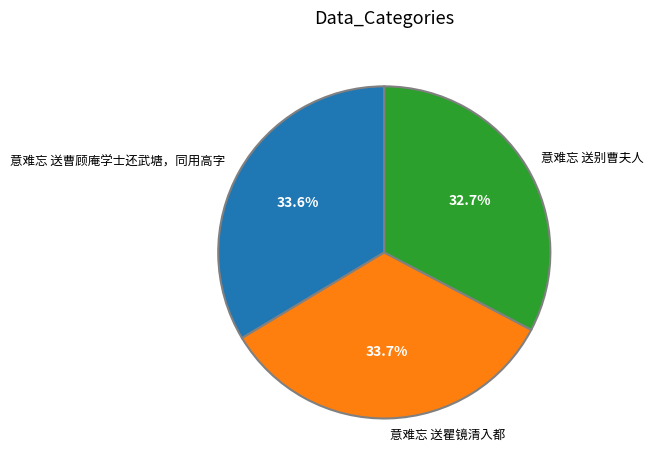

True or false: 意难忘 送曹顾庵学士还武塘，同用高字 accounts for 42% of the total.

False